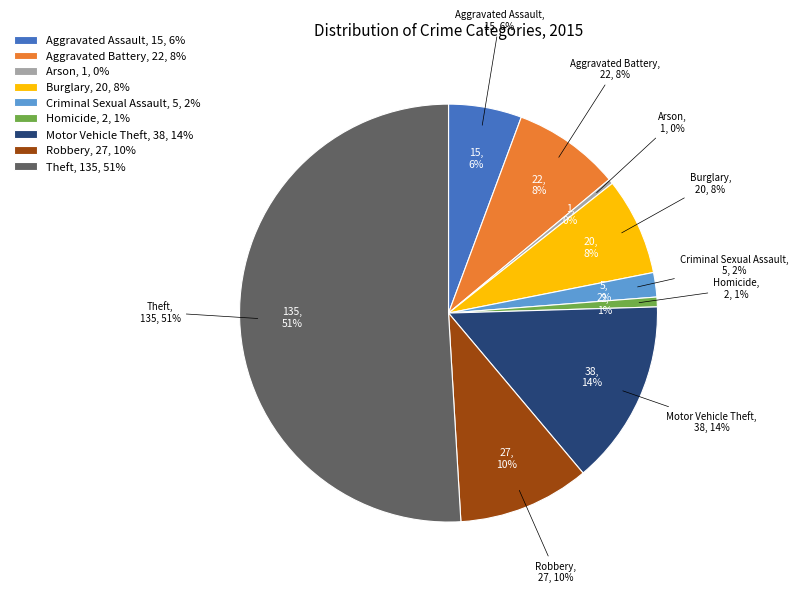

Rank the categories by value from highest to lowest.

Theft, Motor Vehicle Theft, Robbery, Aggravated Battery, Burglary, Aggravated Assault, Criminal Sexual Assault, Homicide, Arson